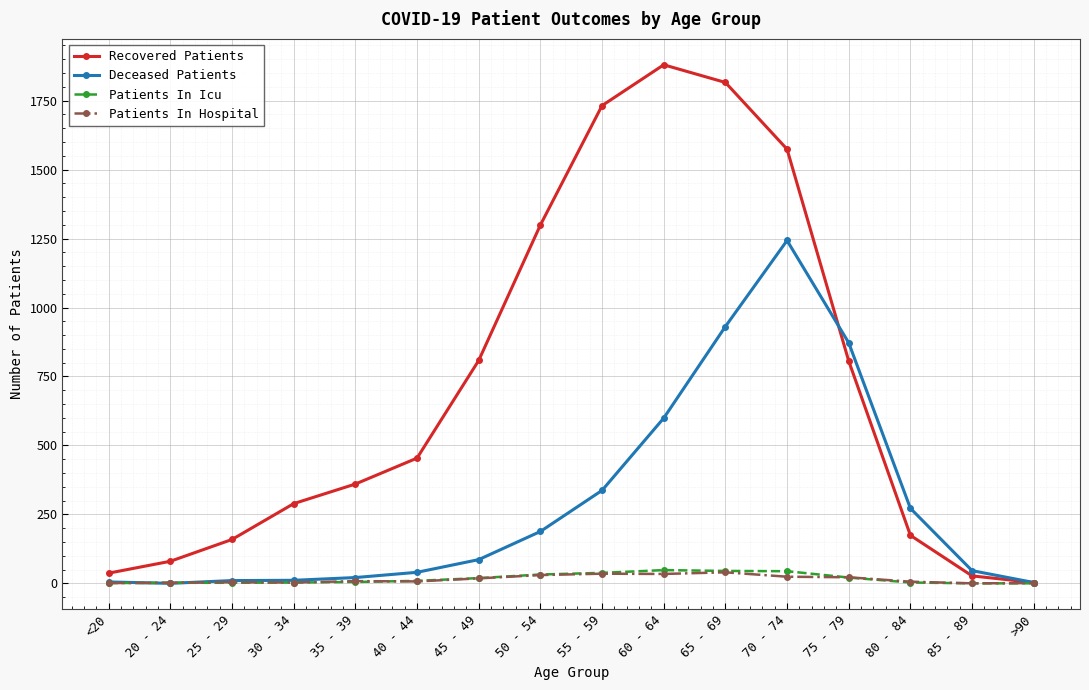

True or false: Patients In Icu has more than 0 interior local peaks.

True